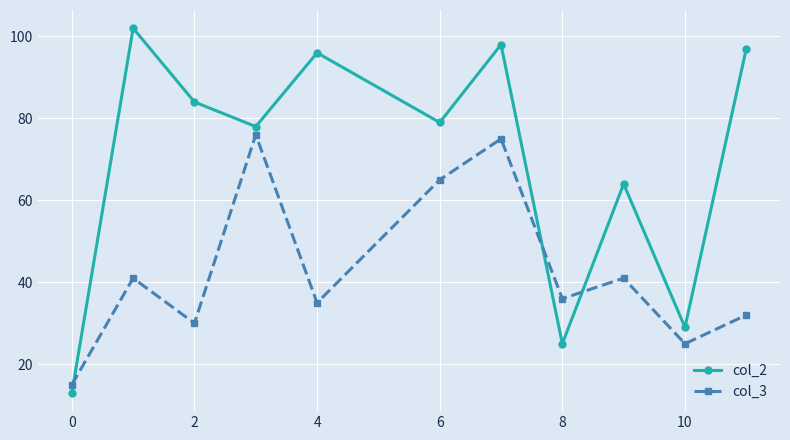

True or false: col_2 and col_3 cross at least once.

True